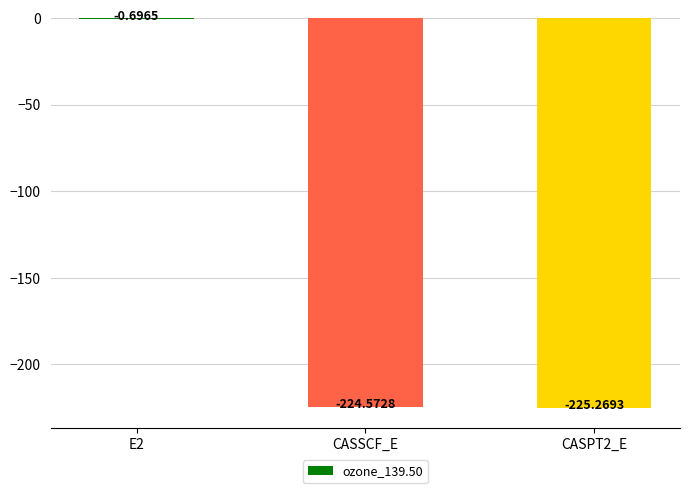

Which has a higher value, CASPT2_E or CASSCF_E?

CASSCF_E